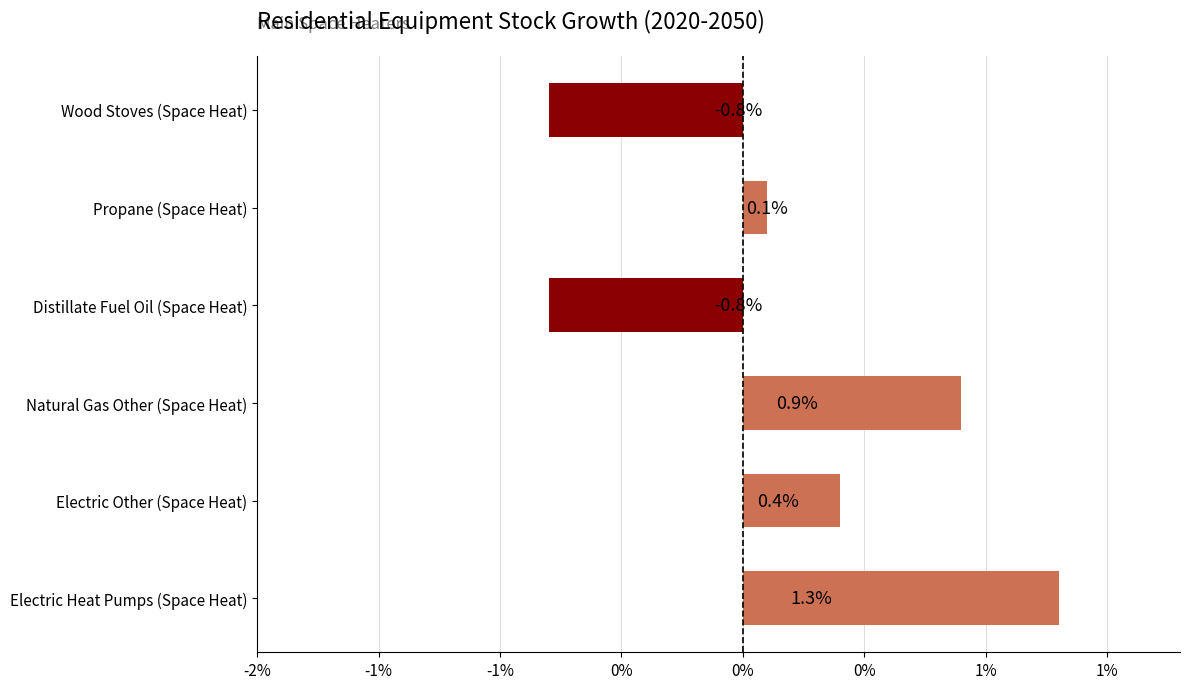

Are the bars horizontal?

Yes